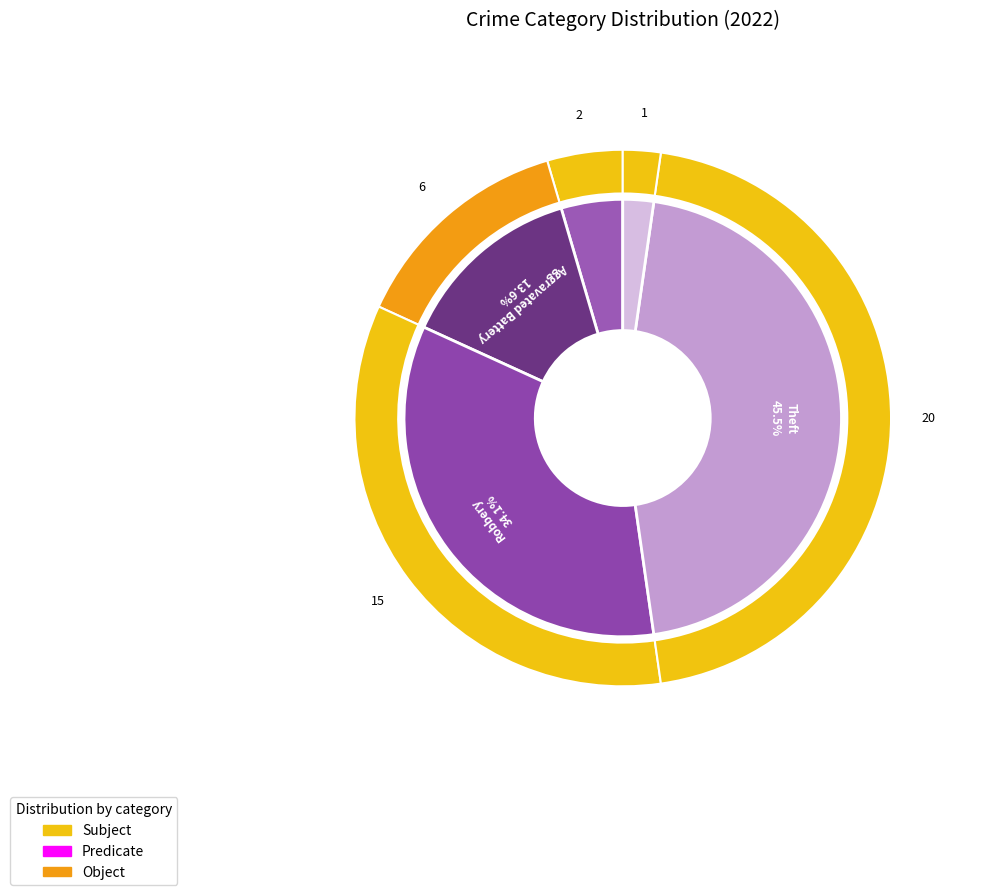

Which slice is the smallest?

Arson